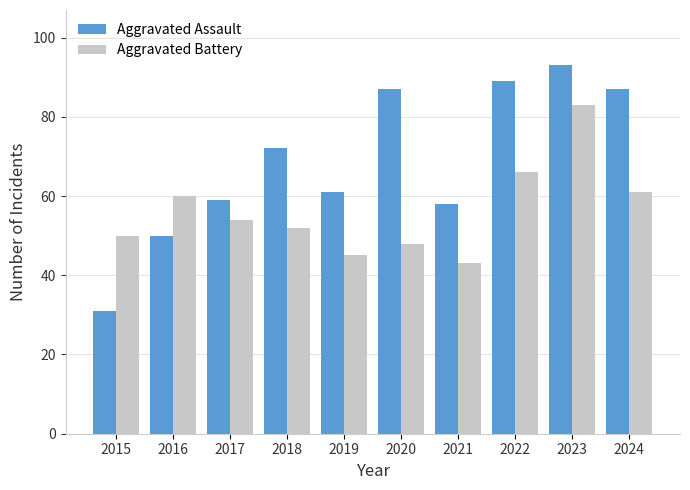

What is the value of the Aggravated Assault bar at the 4th from the left?

72